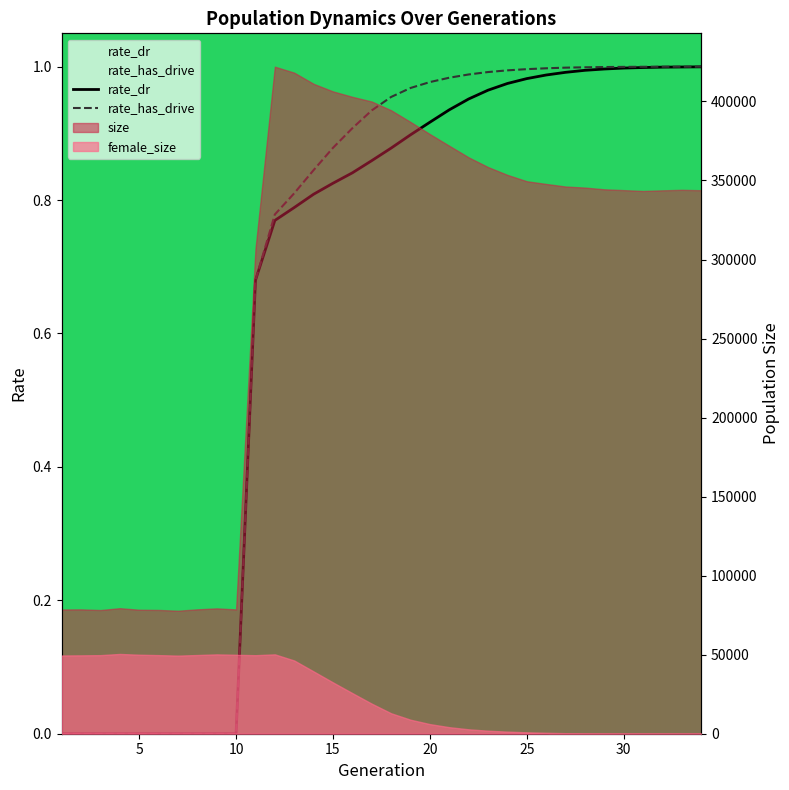

The value of rate_has_drive at 15 is 0.4. True or false?

False